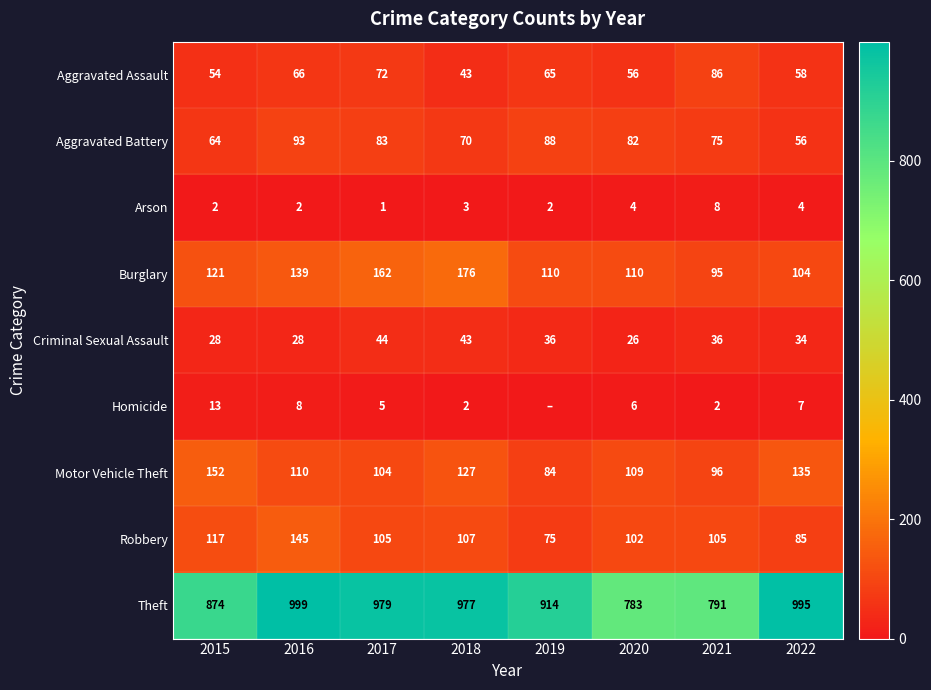

Read the Homicide value at 2015, to the nearest 5.

15